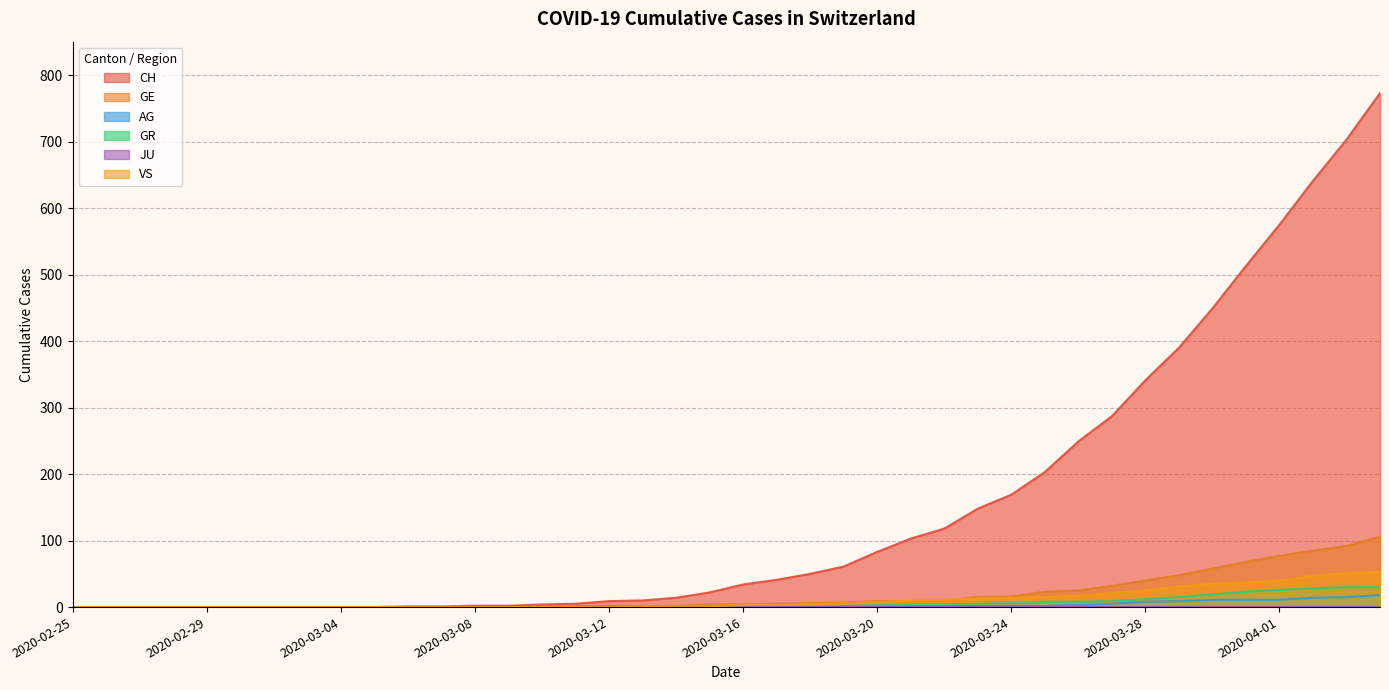

How many positive values does the VS series have?

23